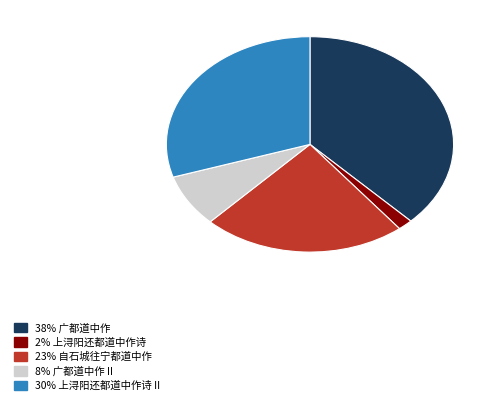

Does any single category account for the majority?

No